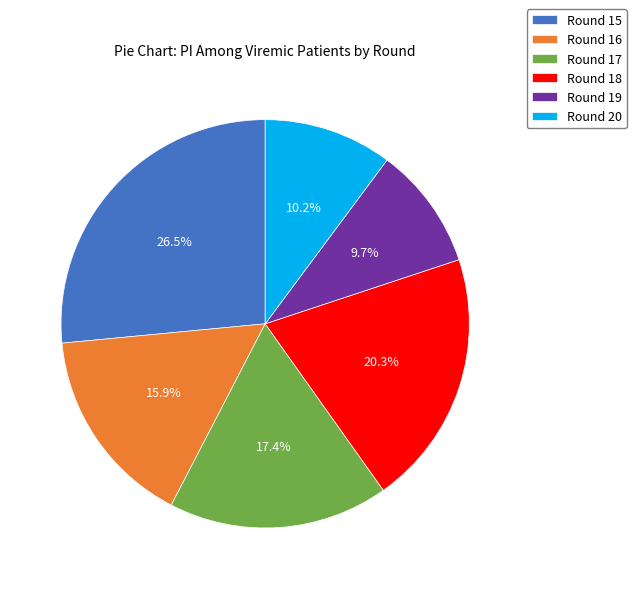

To the nearest percent, what percentage of the pie is Round 18?

20%